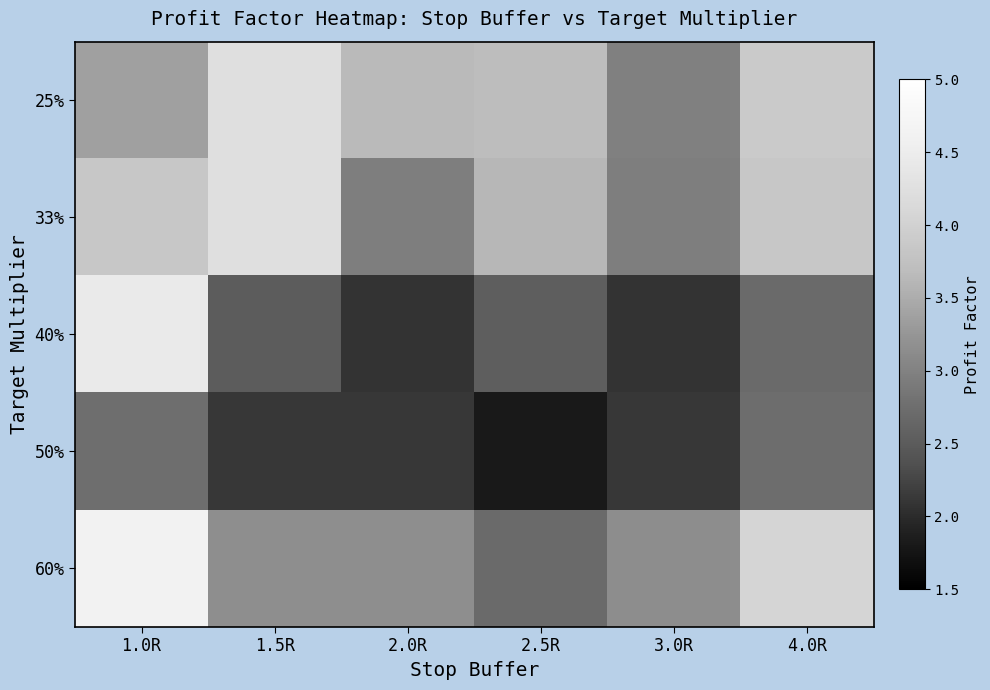

Reading right to left, extract all data points from this chart.

25%: 4.0R=3.9	3.0R=3.0	2.5R=3.7	2.0R=3.7	1.5R=4.2	1.0R=3.4
33%: 4.0R=3.9	3.0R=3.0	2.5R=3.6	2.0R=3.0	1.5R=4.2	1.0R=3.8
40%: 4.0R=2.7	3.0R=2.1	2.5R=2.5	2.0R=2.1	1.5R=2.5	1.0R=4.5
50%: 4.0R=2.7	3.0R=2.1	2.5R=1.8	2.0R=2.1	1.5R=2.1	1.0R=2.8
60%: 4.0R=4.1	3.0R=3.1	2.5R=2.7	2.0R=3.2	1.5R=3.2	1.0R=4.6